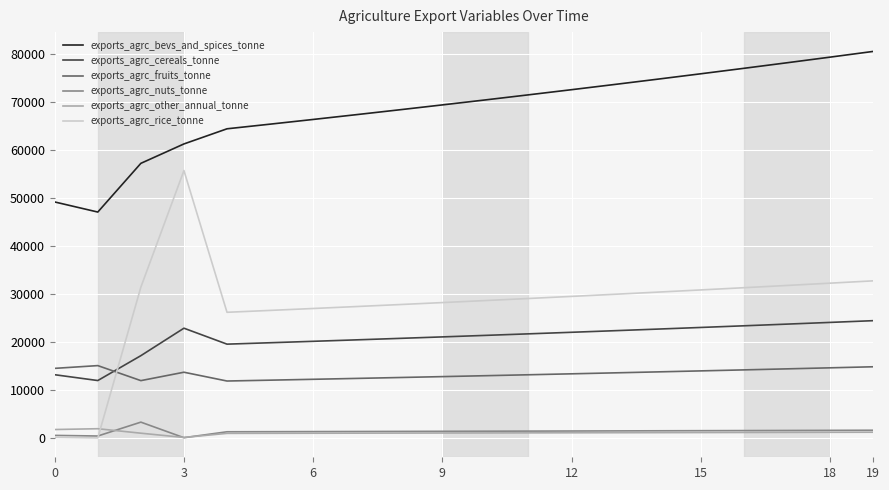

What is the greatest value displayed?

80560.7